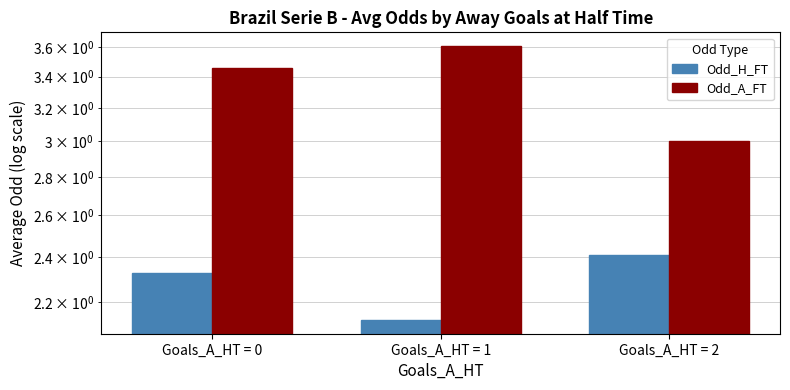

What are all the series names shown in the legend?

Odd_H_FT, Odd_A_FT